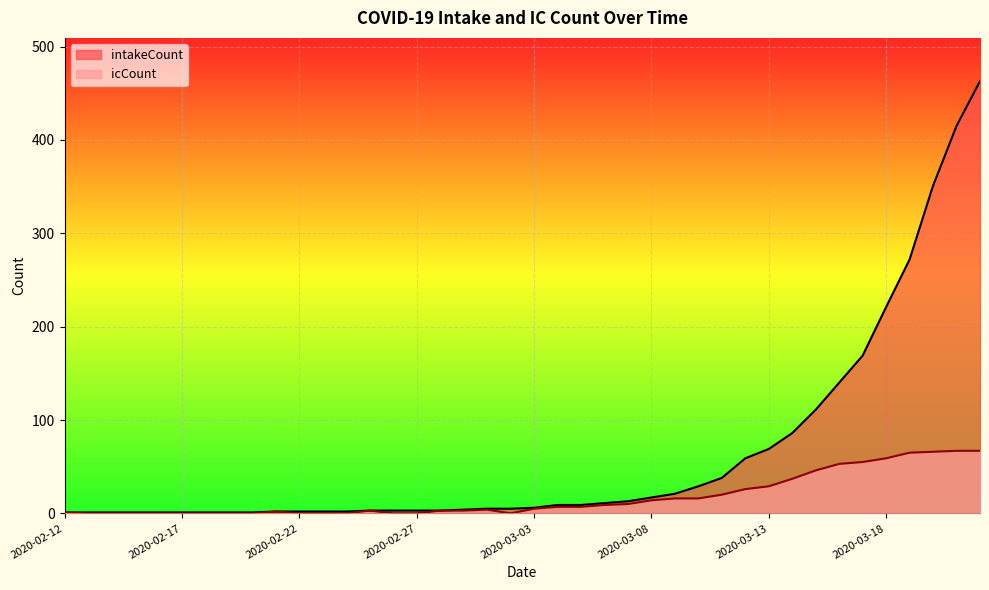

What is the average value of the intakeCount series?

64